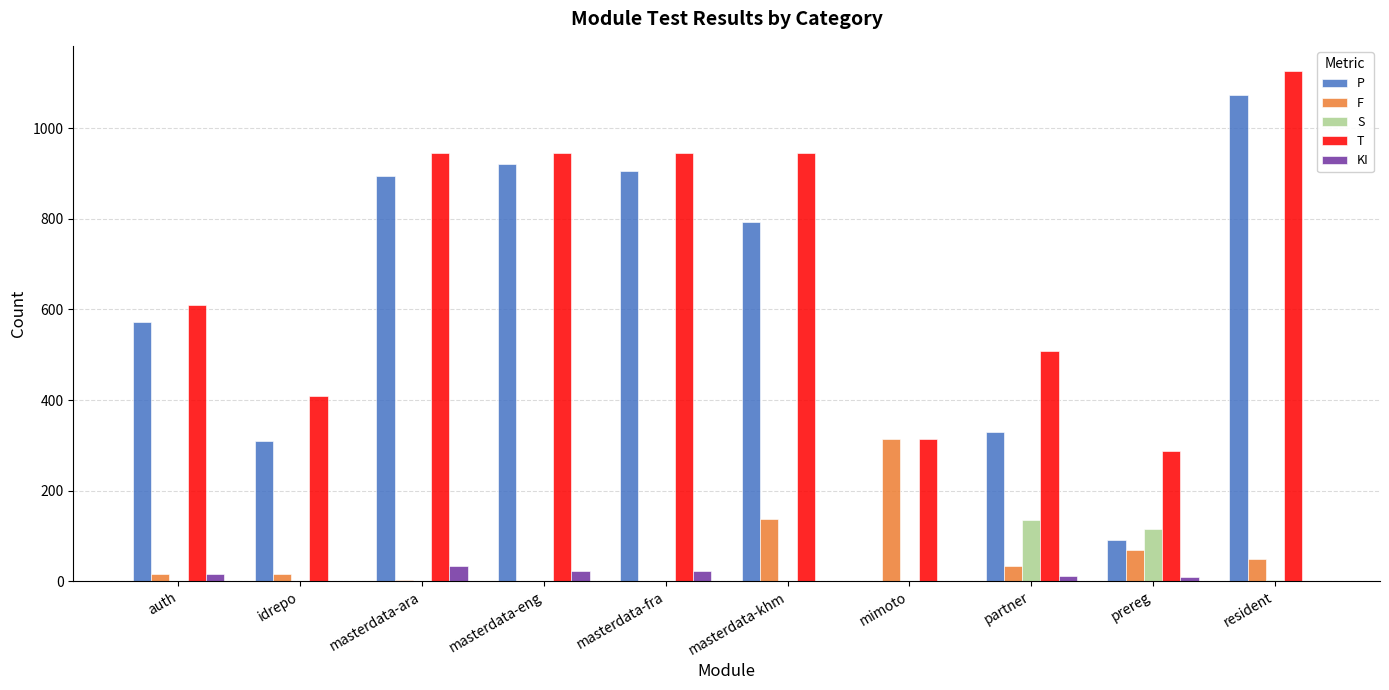

The value of T at resident is 1126. True or false?

True